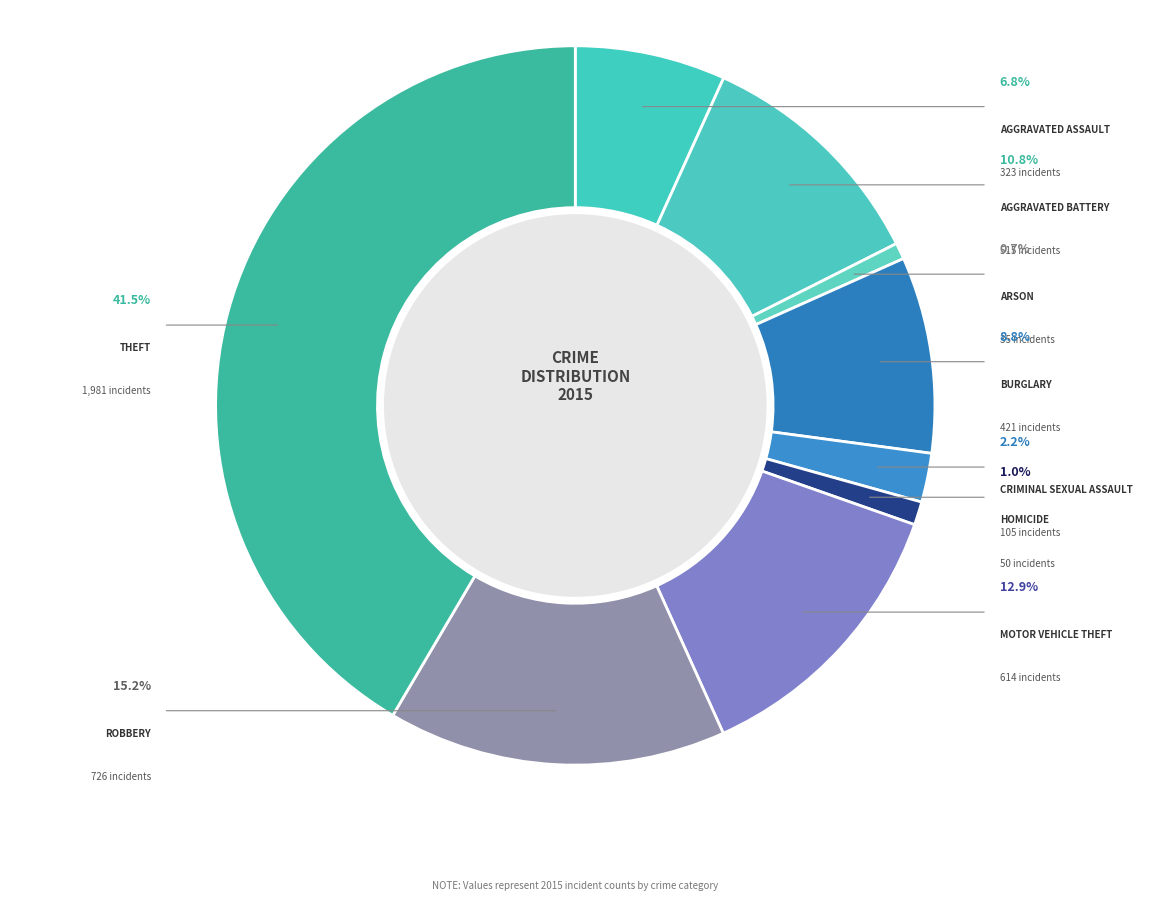

What portion of the pie excludes Aggravated Assault?

93.2%